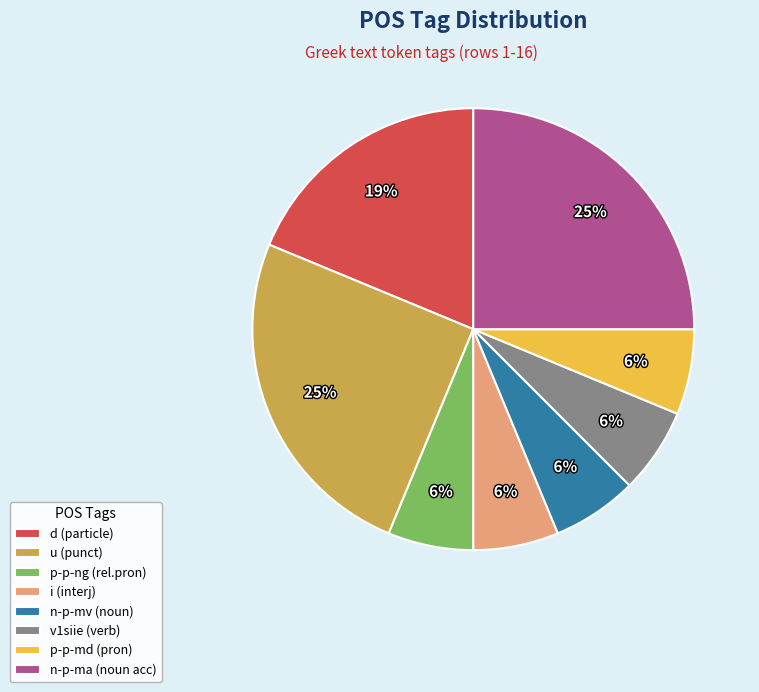

To the nearest percent, what portion does p-p-ng (rel.pron) represent?

6%